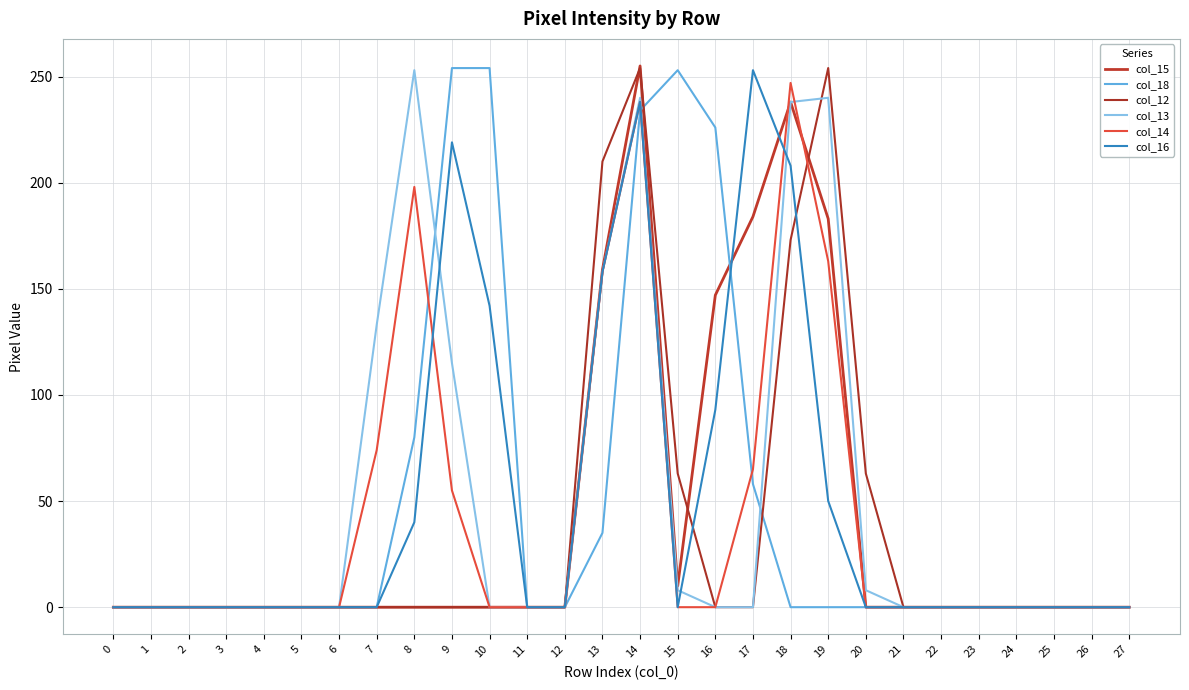

Does the chart have visible grid lines?

Yes